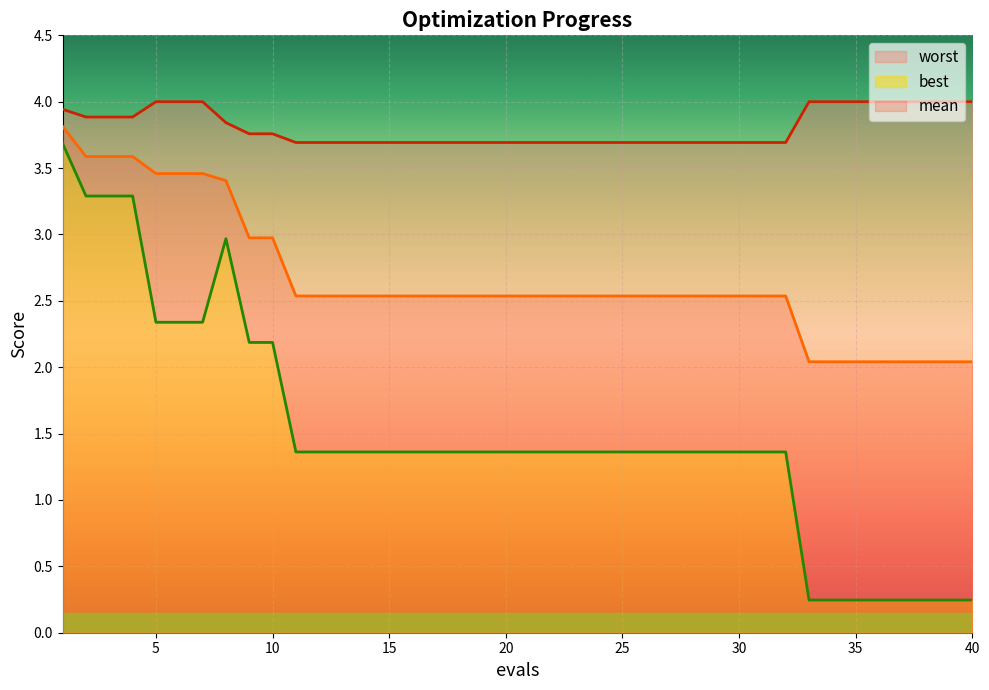

What value does the worst series have at 30?

3.7